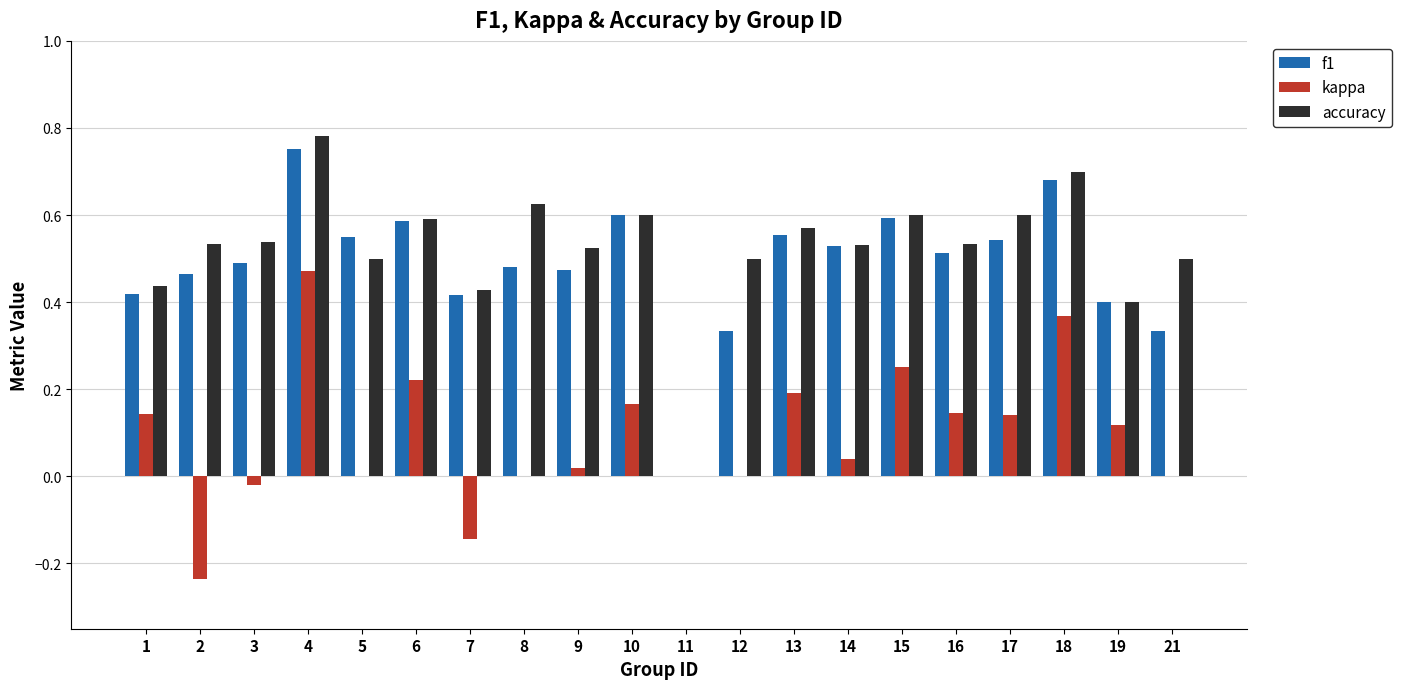

Which series has the largest total across all categories?

accuracy